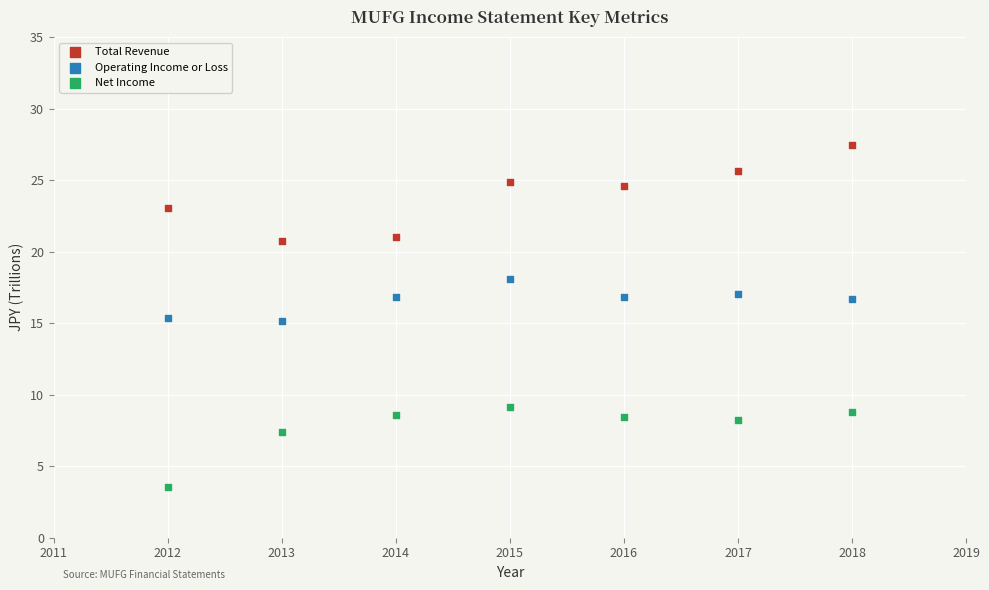

Which series has the largest Y range (max minus min)?

Total Revenue